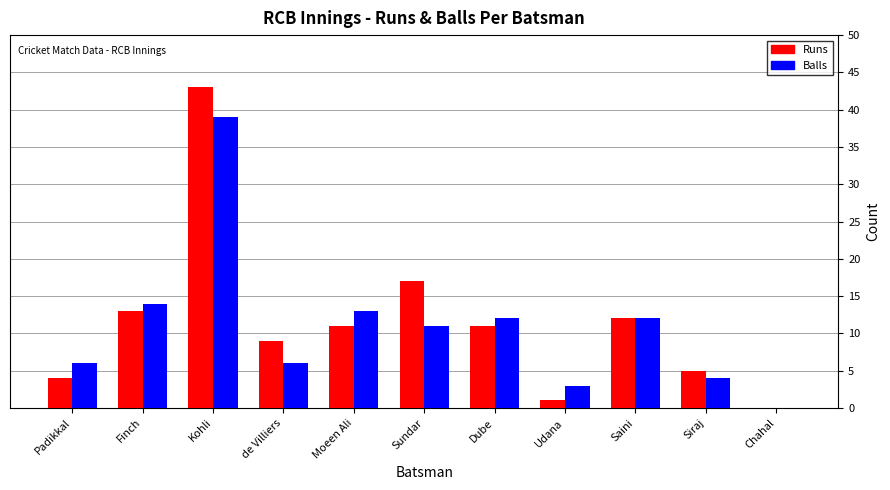

The value of Runs at Padikkal is 4. True or false?

True